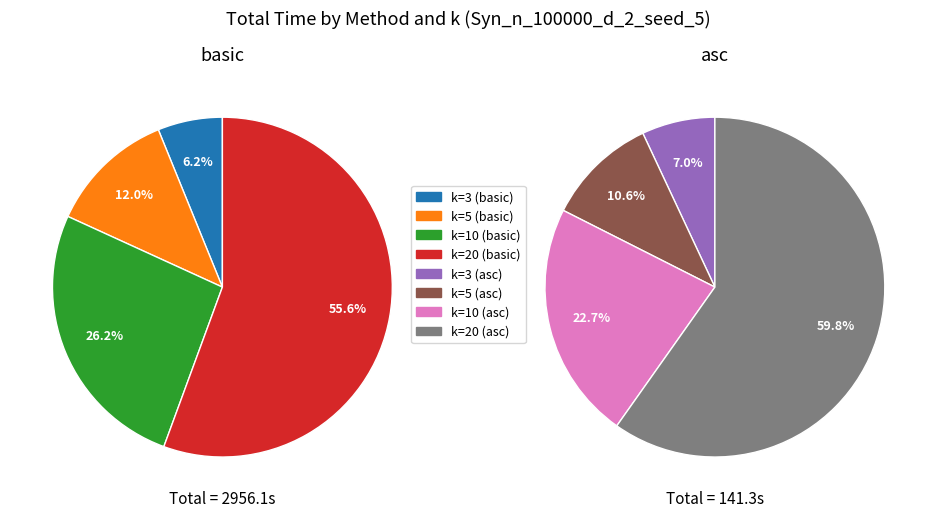

Which slice is the smallest?

k=3